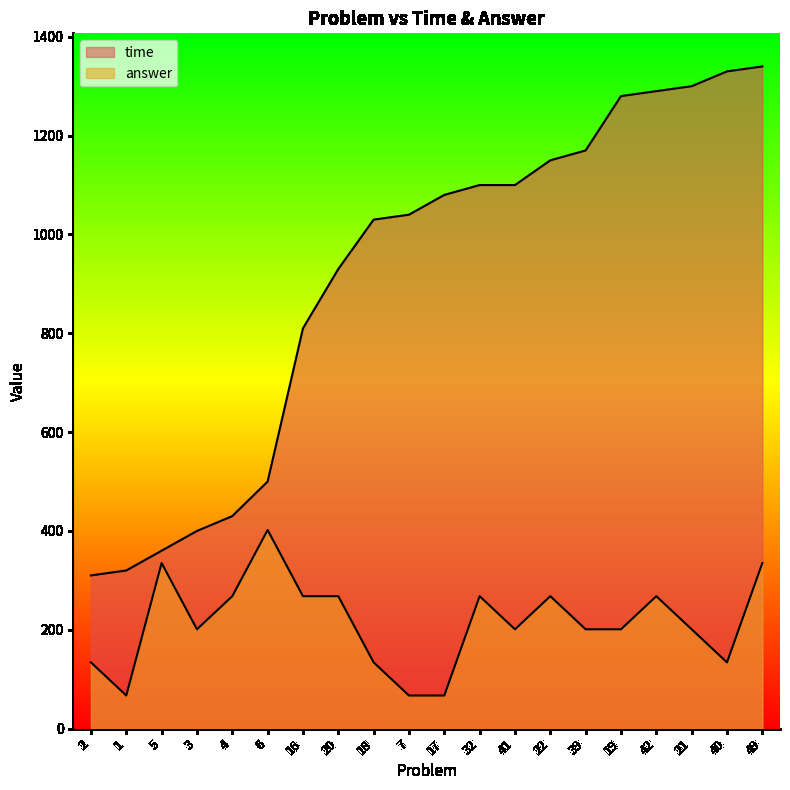

What position from the left is 21?

18